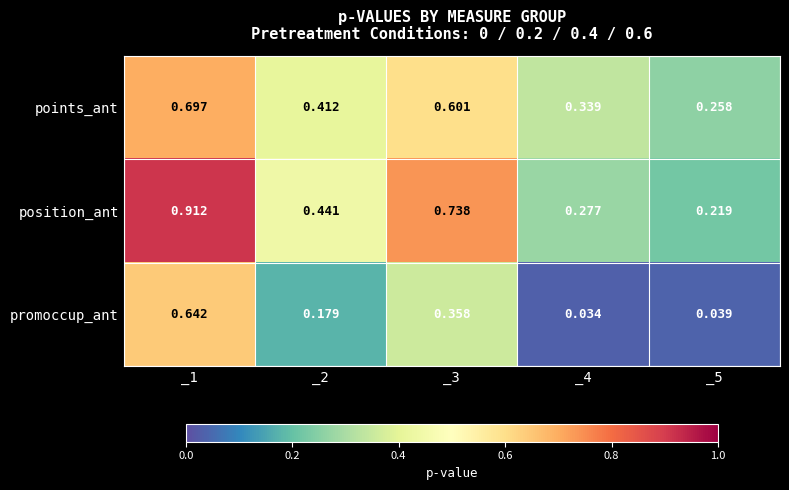

At how many categories does at least one series exceed 0?

5